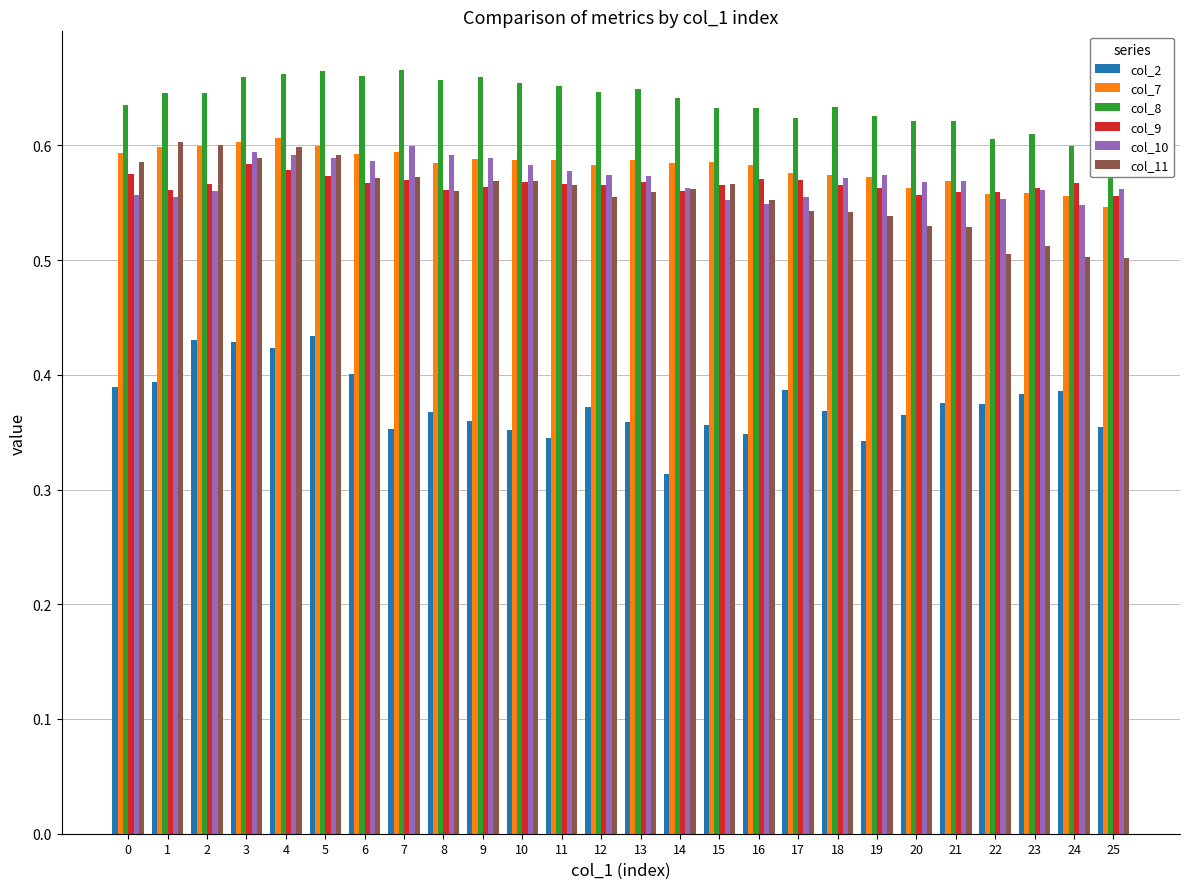

Between 4 and 18, which series saw the biggest shift?

col_11